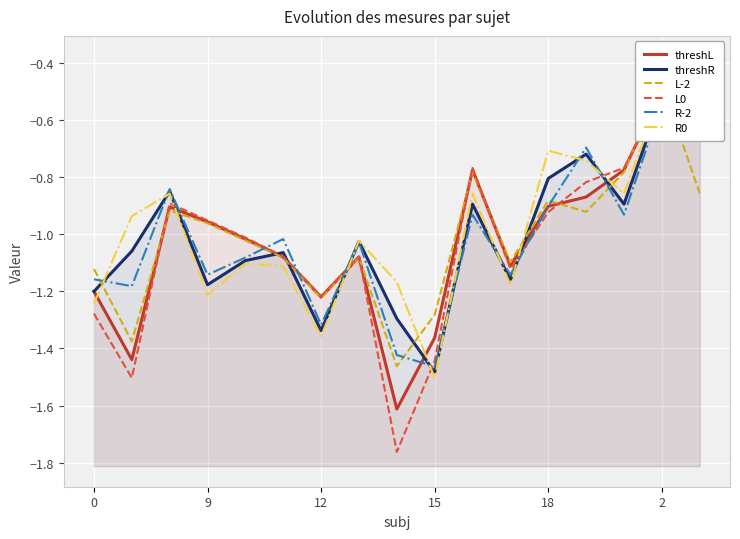

What is the minimum value for R-2?

-1.5